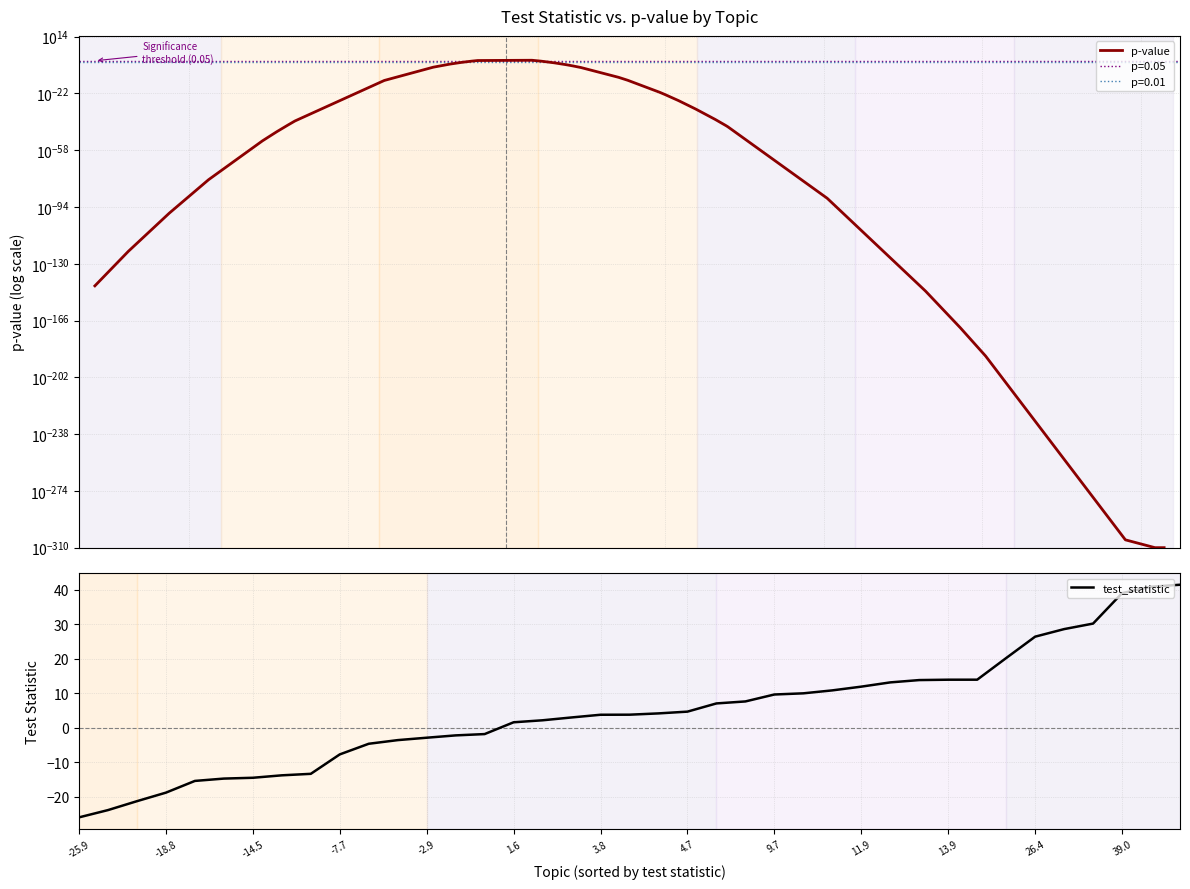

Does the chart display data point markers on the line(s)?

No